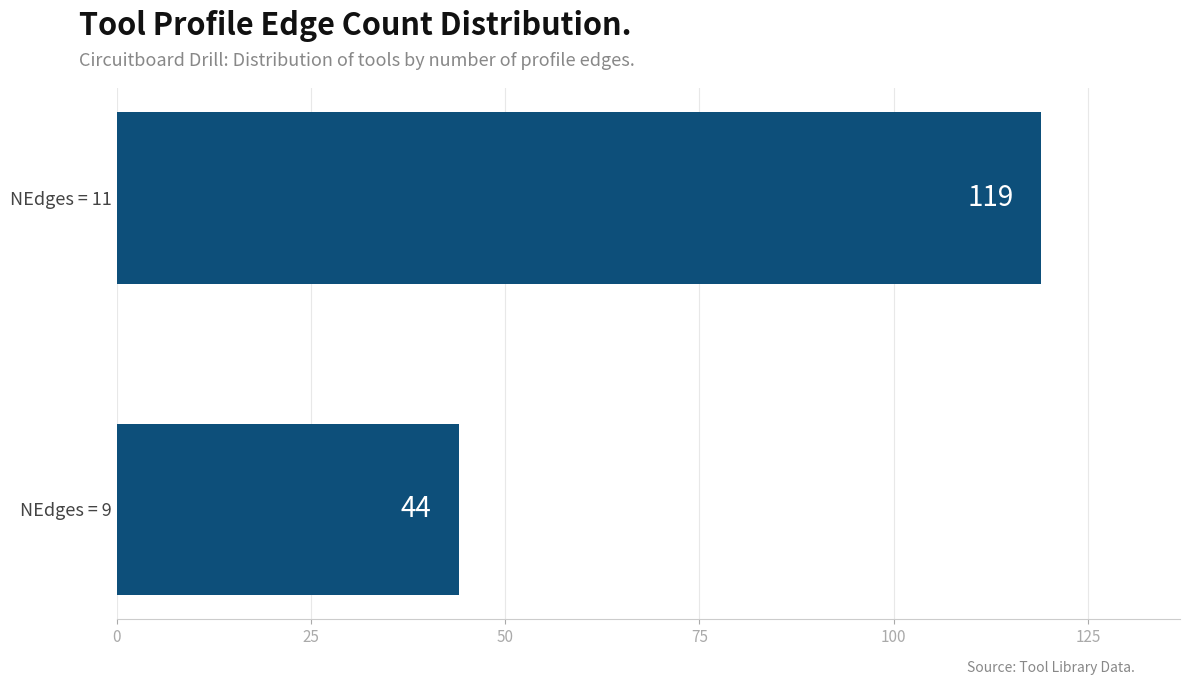

How many values are between 44 and 119?

2